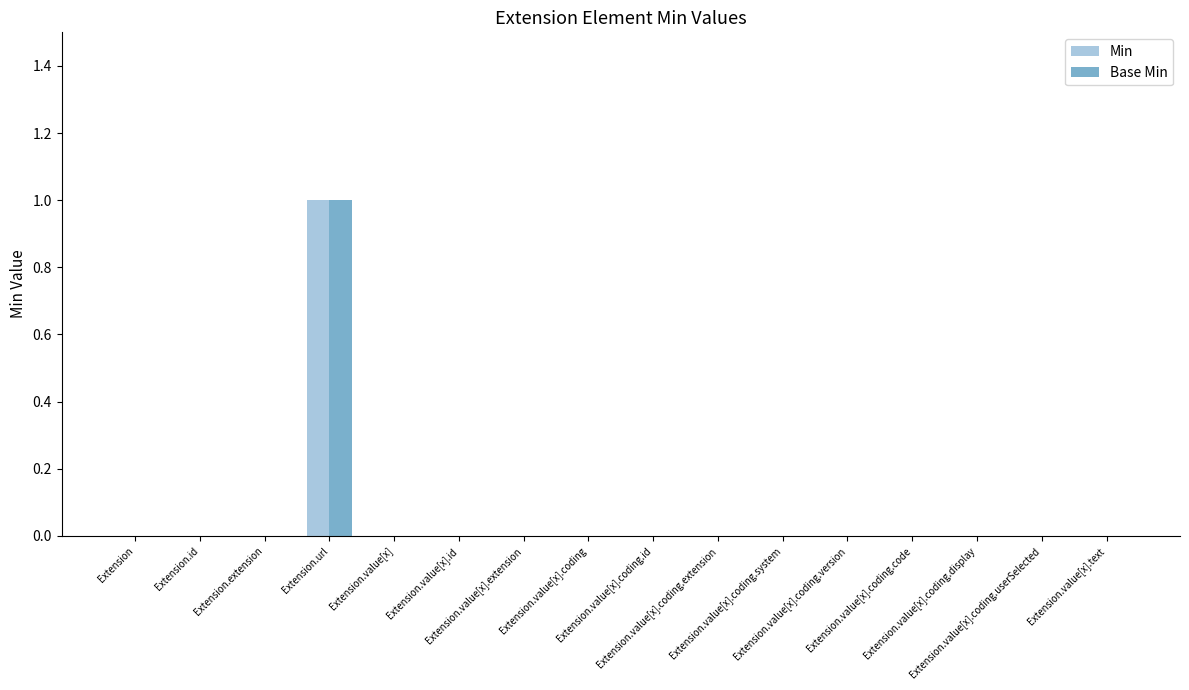

Are the bars horizontal?

No